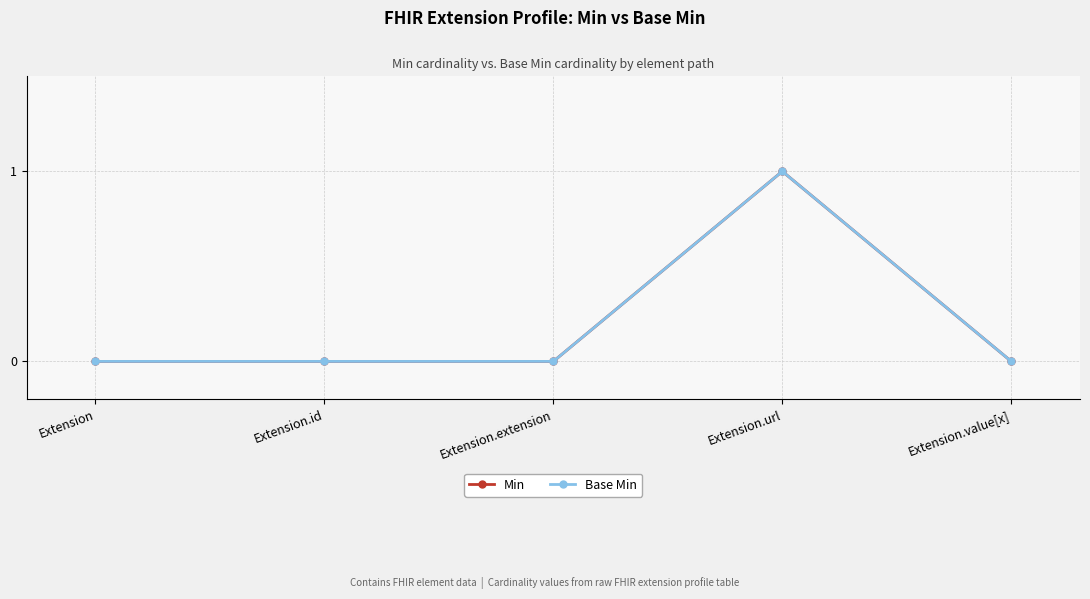

Does the chart have visible grid lines?

Yes